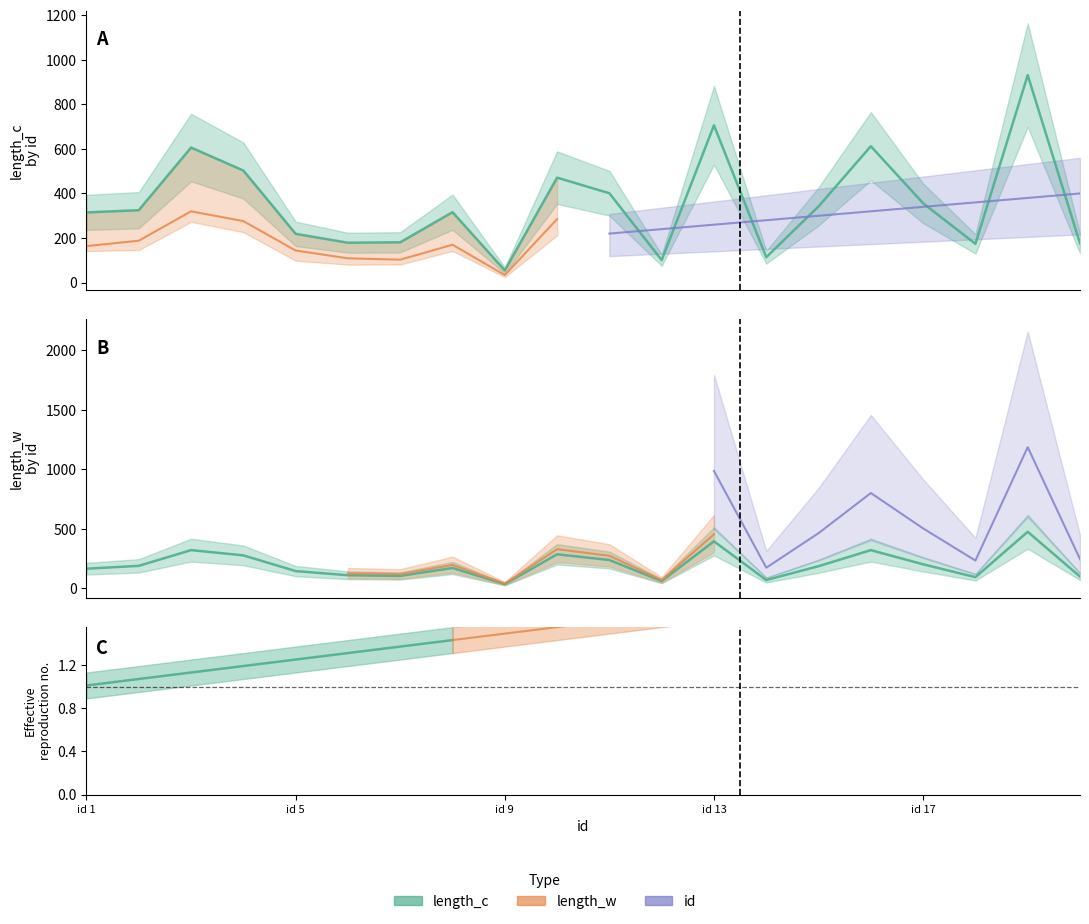

What is the smallest value displayed?

34